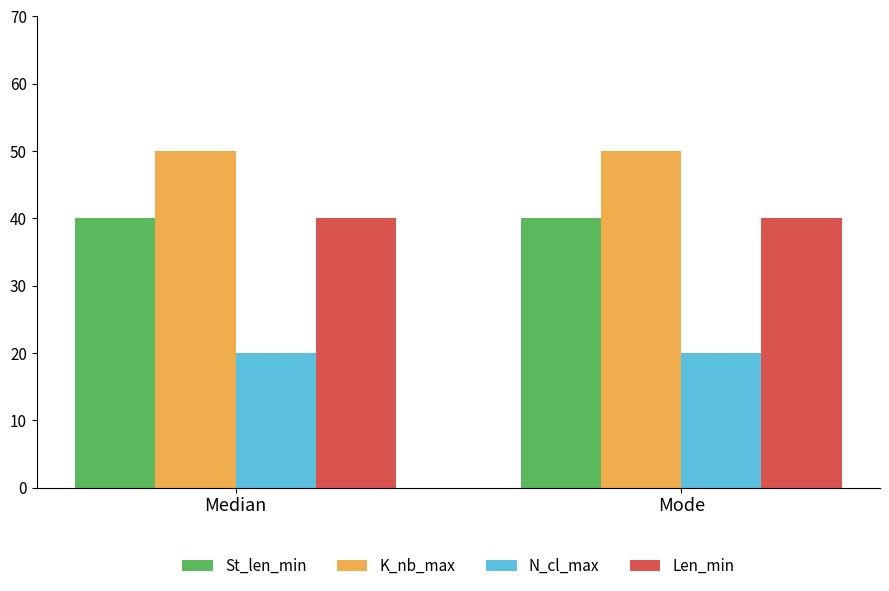

What is the lowest value of the St_len_min series?

40